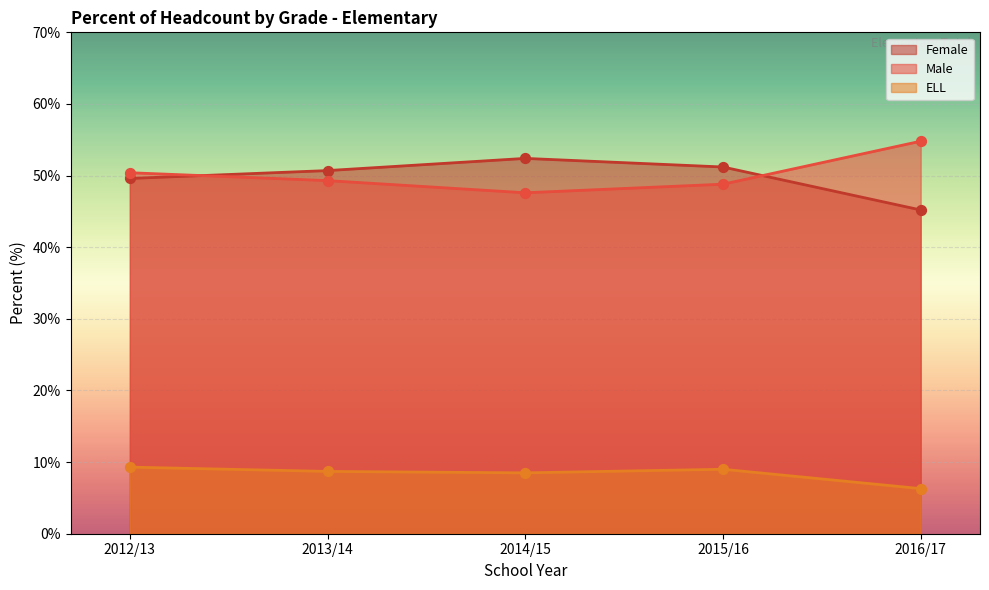

Which series has the largest total across all categories?

Male